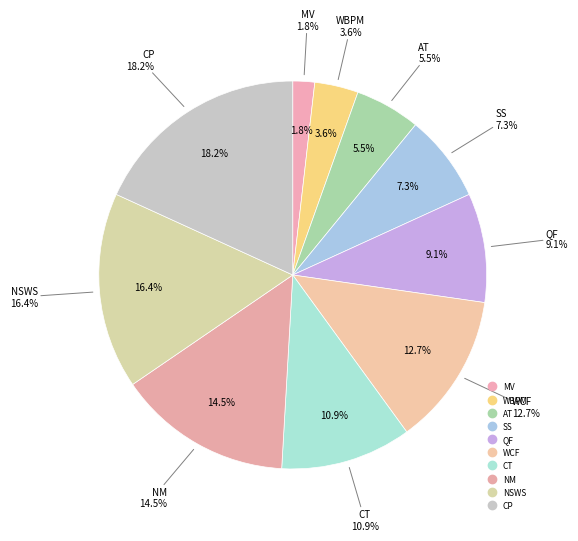

How many segments does this pie chart have?

10